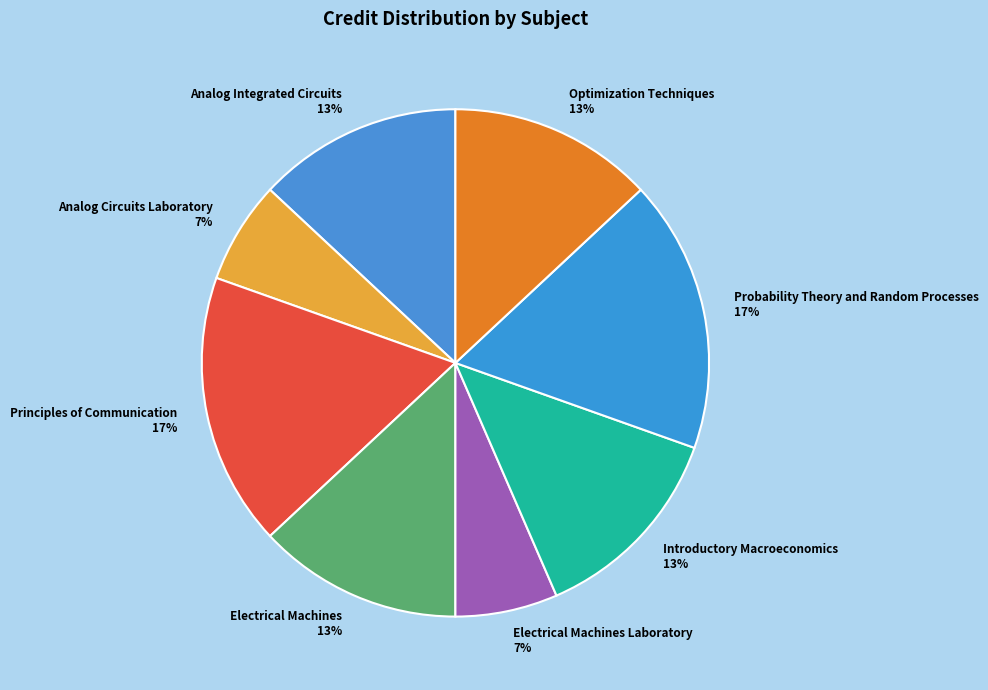

Combined, do Optimization Techniques and Probability Theory and Random Processes account for over 50%?

No